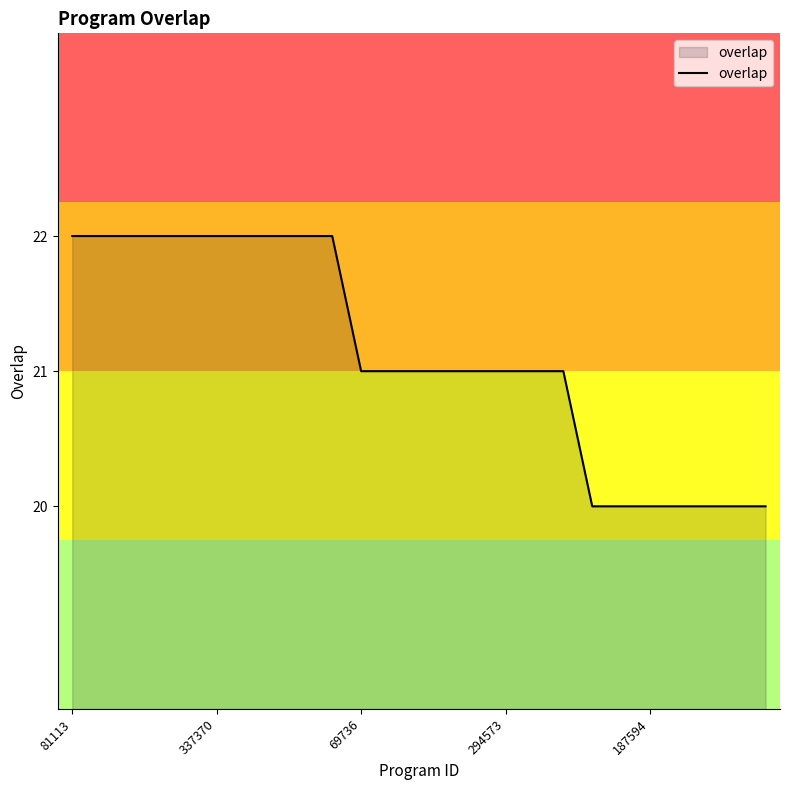

What is the greatest value displayed?

22